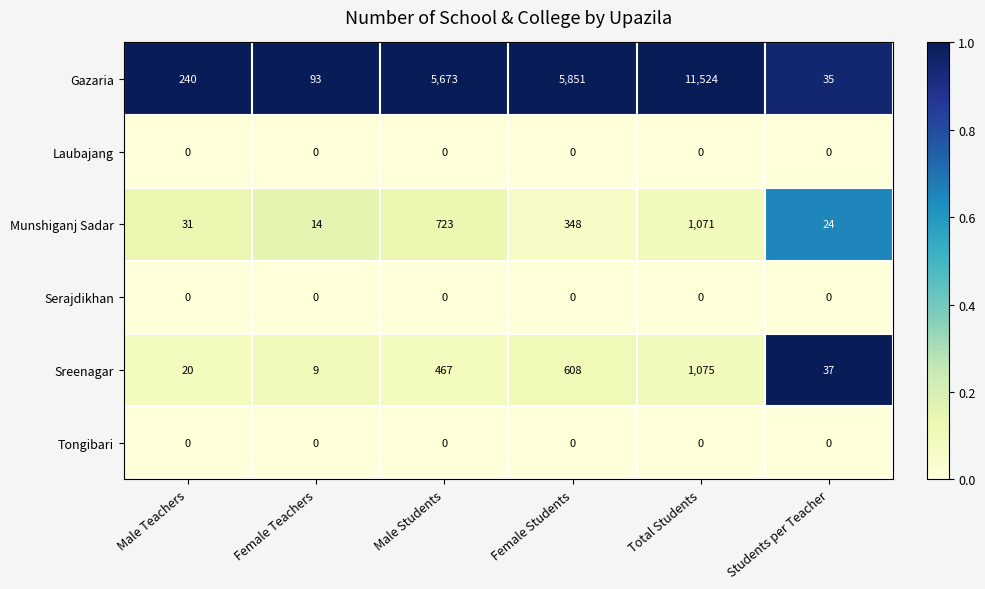

At which category is the sum across all series the highest?

Total Students